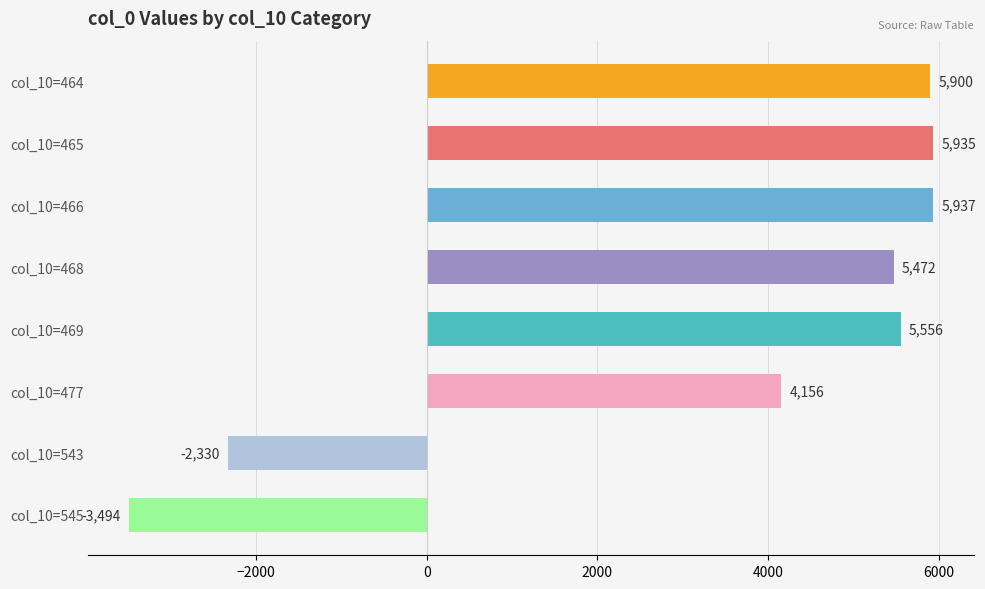

Between col_10=466 and col_10=543, which is larger?

col_10=466